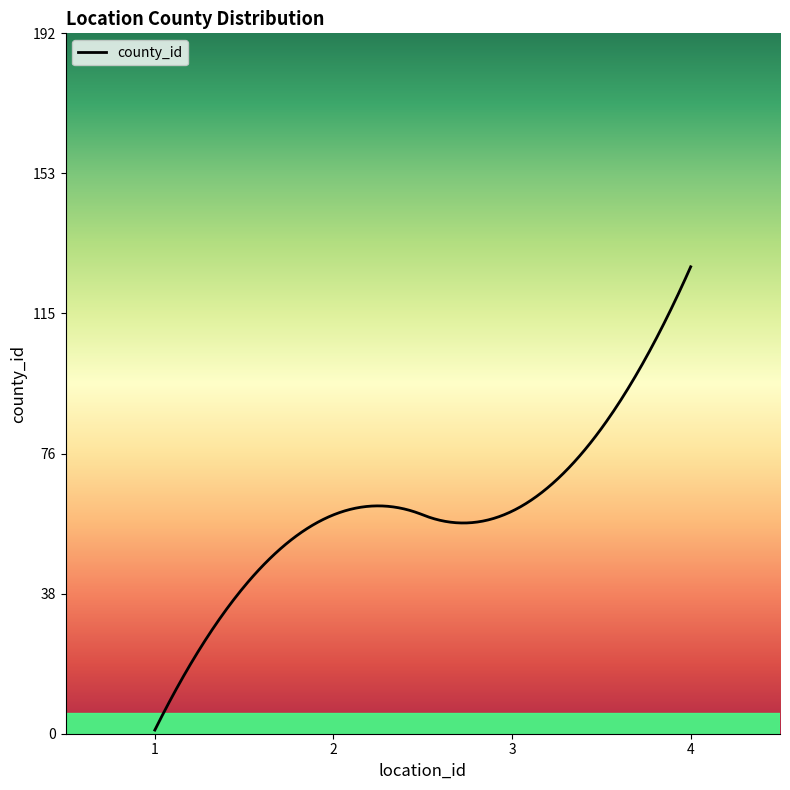

Rank the categories by value from highest to lowest.

4, 3, 2, 1